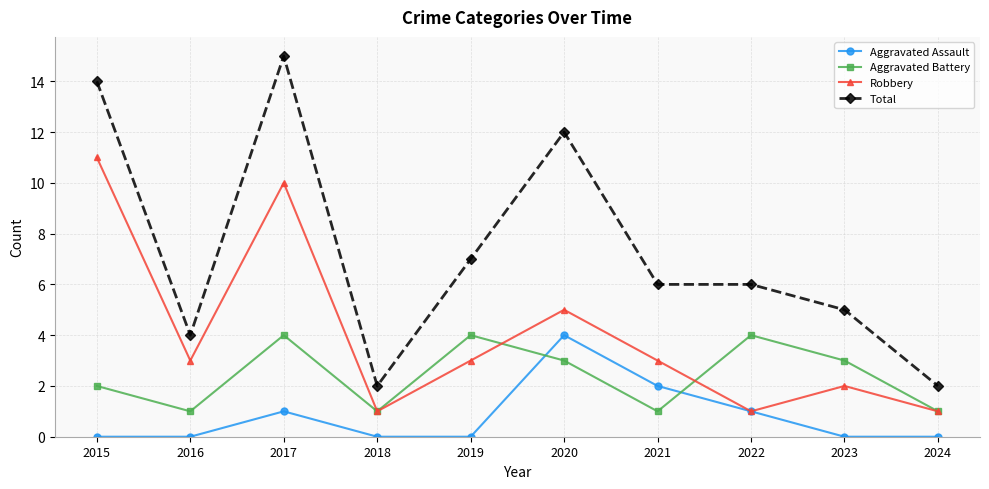

Between which two adjacent categories do Aggravated Assault and Aggravated Battery first intersect?

2019 and 2020